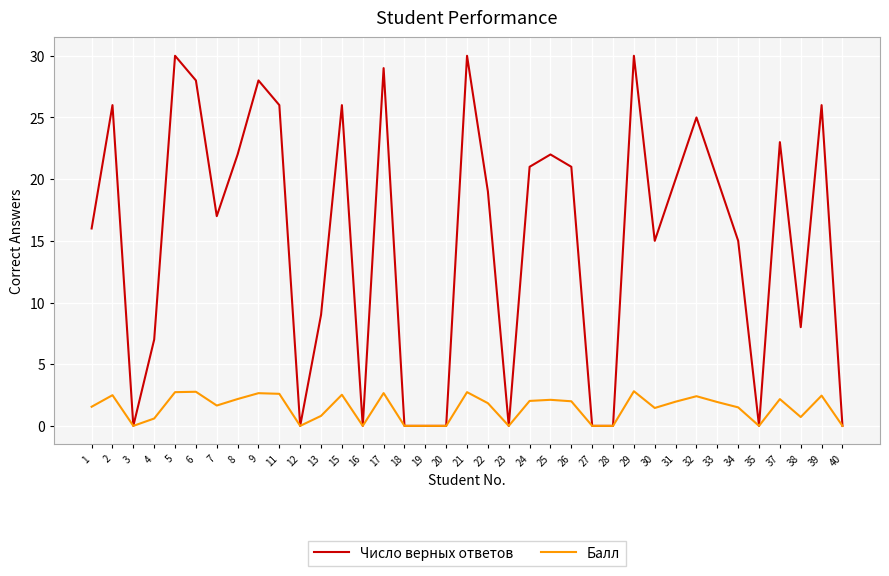

What is the sum of the Число верных ответов values at 6 and 30?

43.0